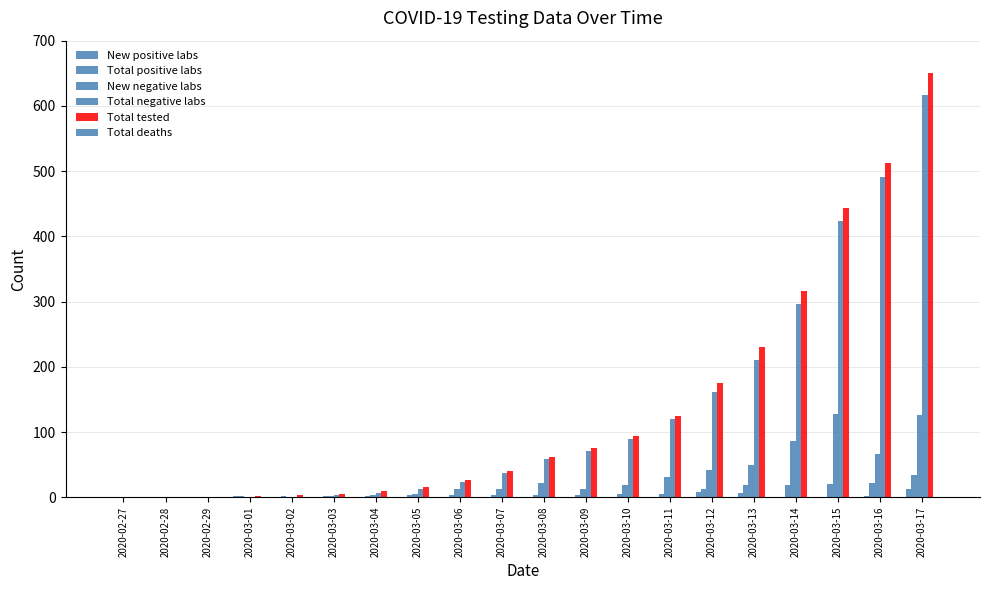

What is the difference between the maximum and second lowest values in the Total tested series?

651